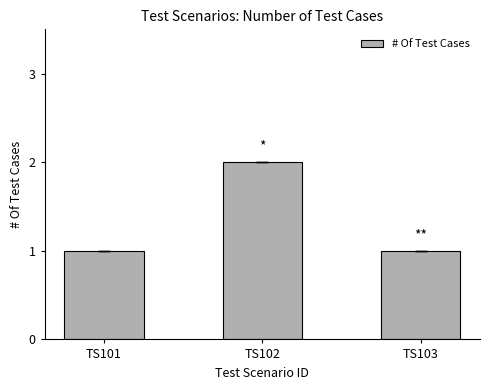

Reading left to right, what are all the values shown in this chart?

TS101=1	TS102=2	TS103=1